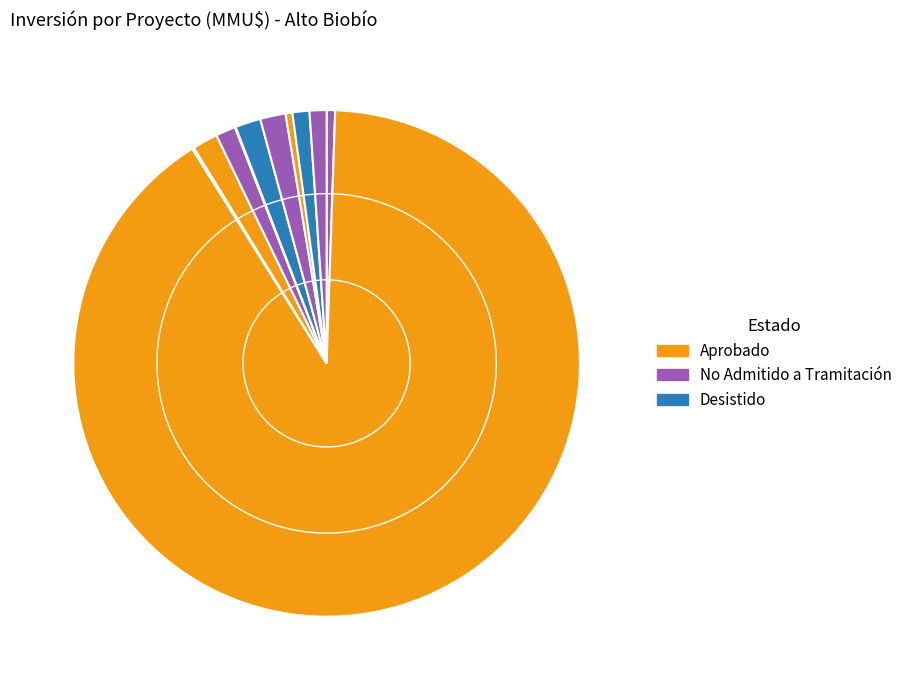

True or false: 5 accounts for 6% of the total.

False